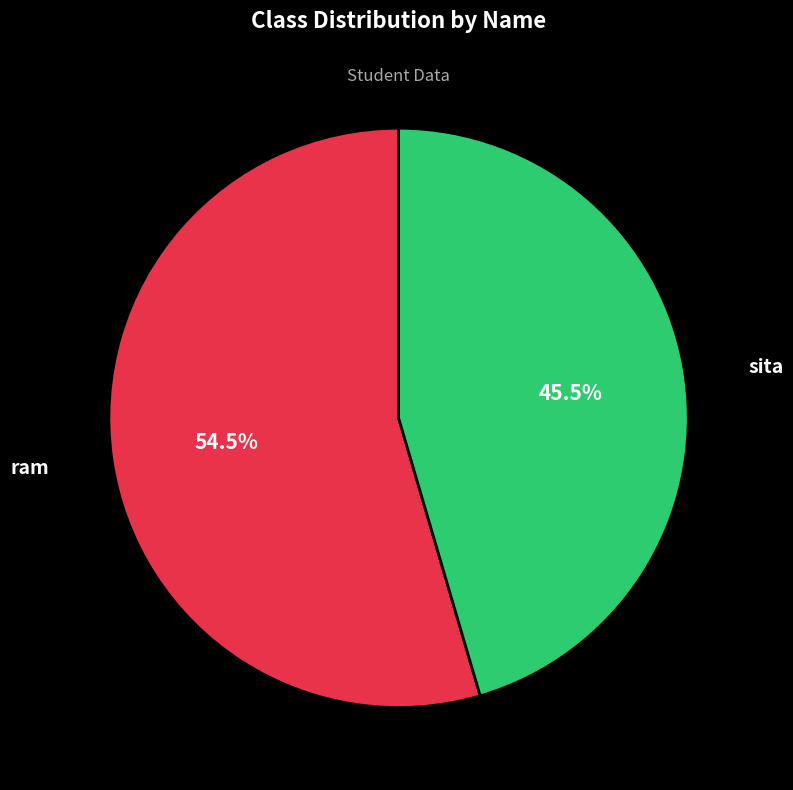

Which category has the biggest portion of the pie?

ram